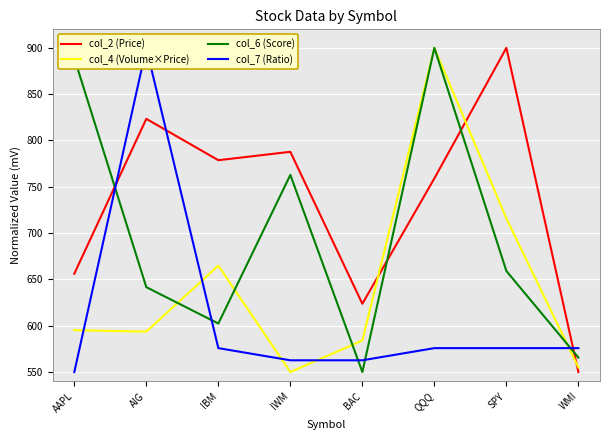

True or false: col_7 (Ratio) has more than 2 points higher than both neighbors.

False